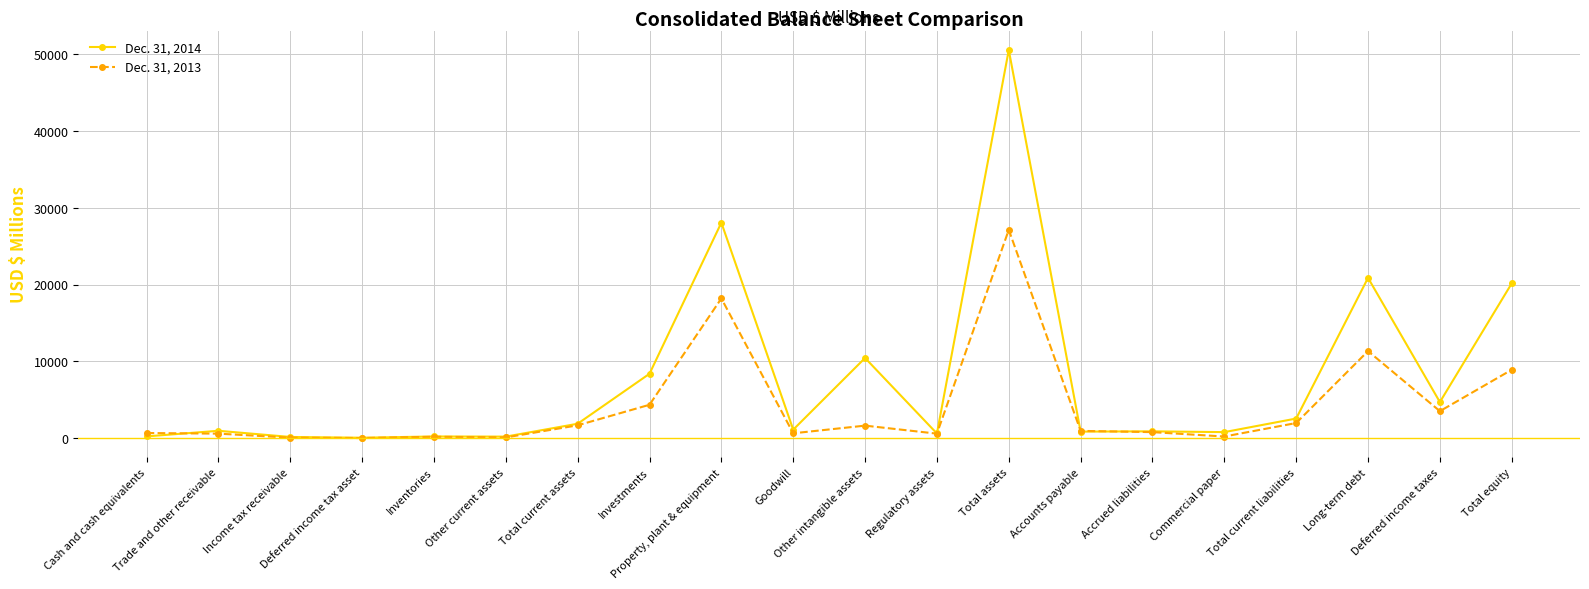

Which series has the largest total across all categories?

Dec. 31, 2014